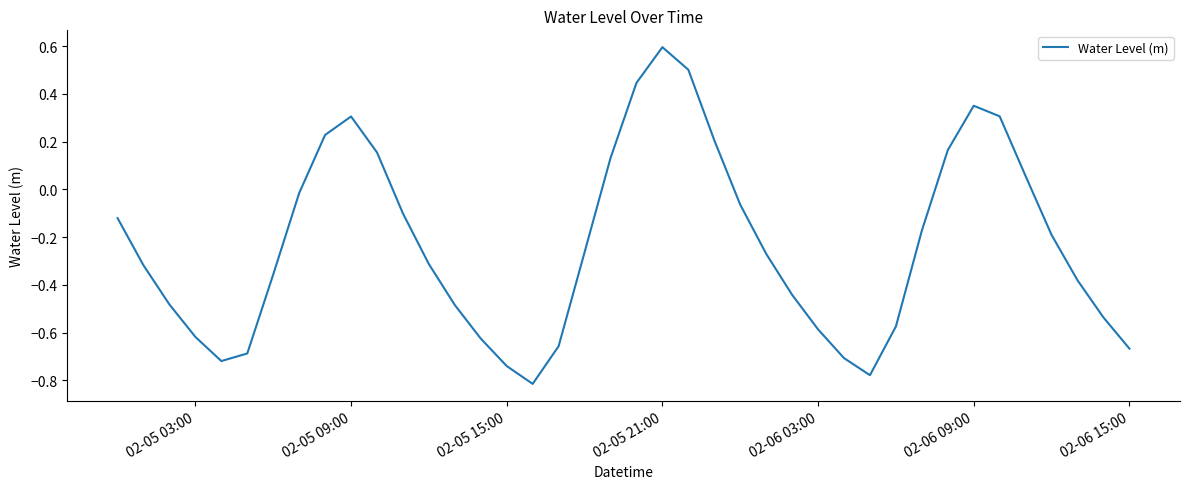

What is the difference between the maximum and minimum values?

1.4